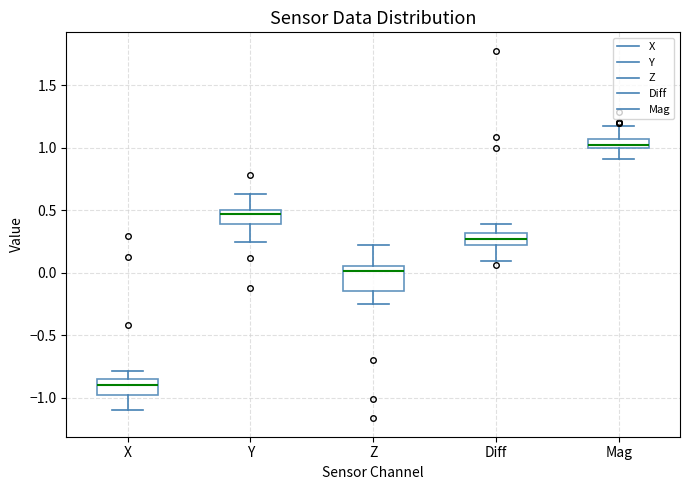

Which box's median line is the highest?

Mag